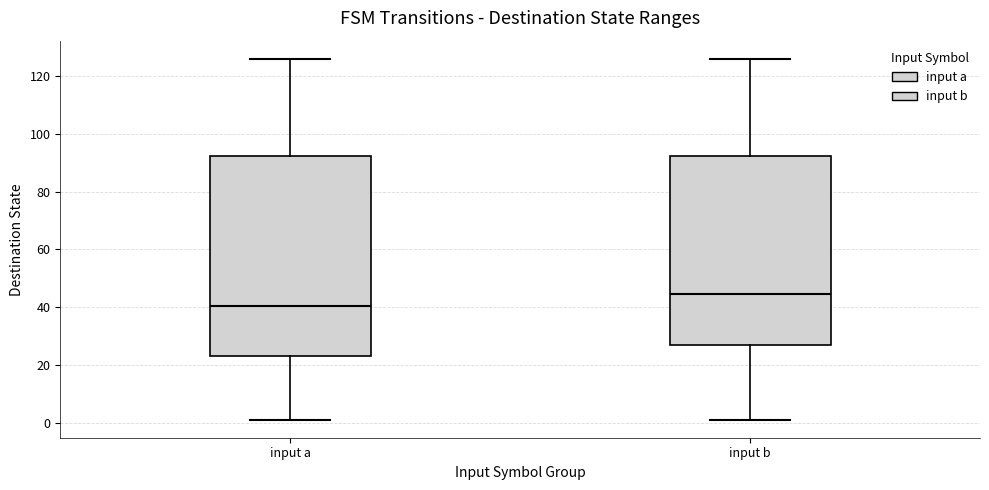

Reading left to right, transcribe this box plot: for each box, give where its median line is, the range the box spans, and where its two whiskers end, as read against the y-axis. The values are not printed on the chart, so give them approximately, as read against the axis.

input a: median 40, box 24 to 92, whiskers 2 to 126
input b: median 44, box 26 to 92, whiskers 2 to 126